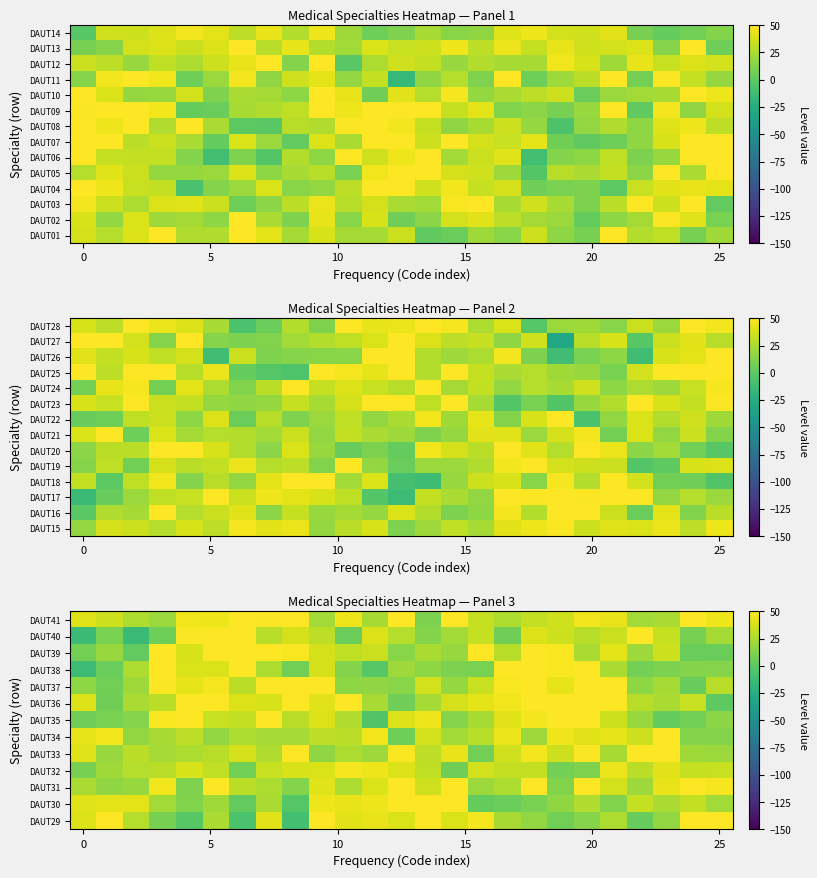

Count the number of categories in the chart.

25